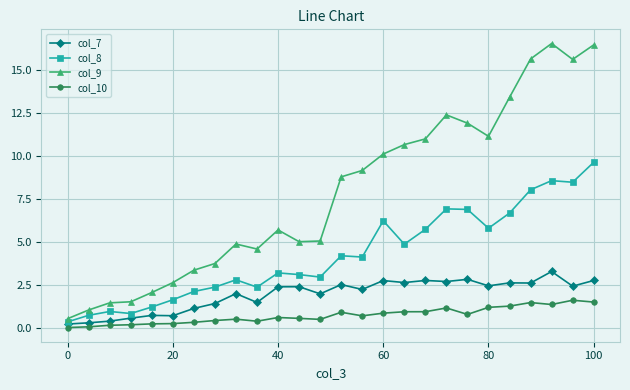

True or false: col_7 and col_9 cross at least once.

False